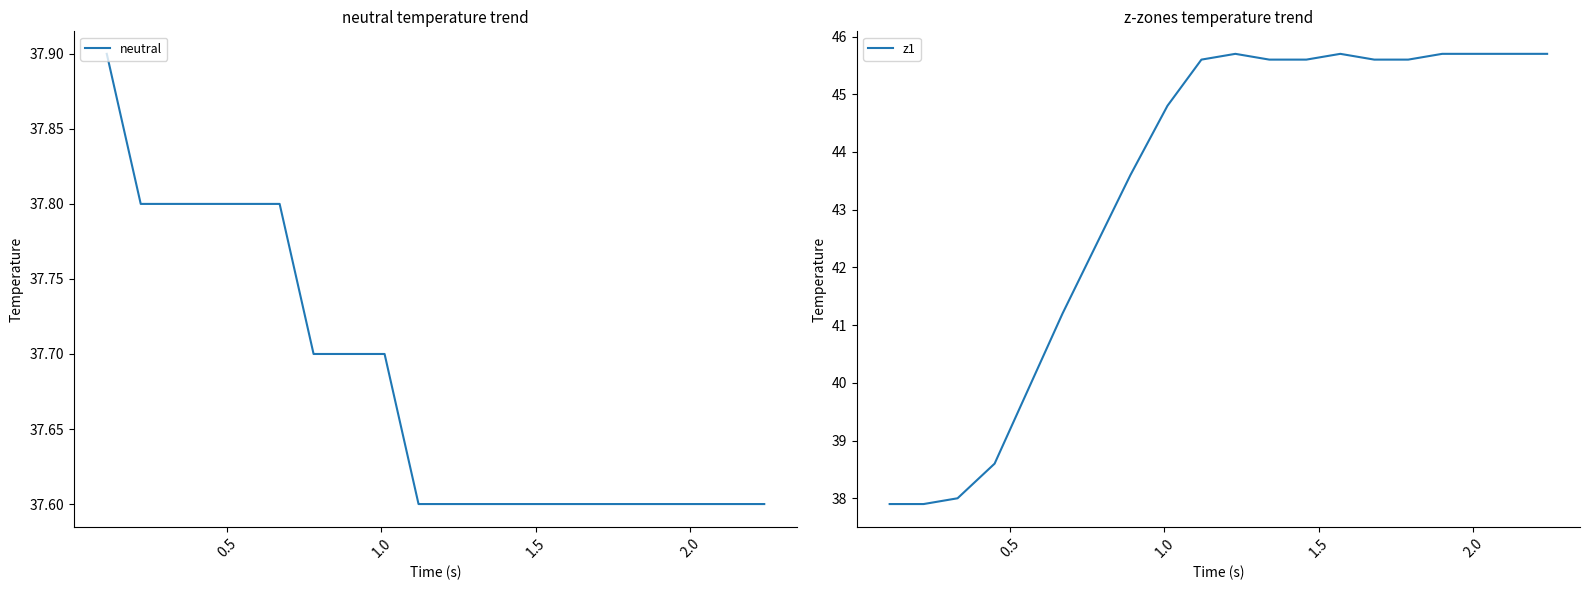

Reading left to right, transcribe all the data shown in this chart.

neutral: 37.9	37.8	37.8	37.8	37.8	37.8	37.7	37.7	37.7	37.6	37.6	37.6	37.6	37.6	37.6	37.6	37.6	37.6	37.6	37.6
z1: 37.9	37.9	38.0	38.6	39.9	41.2	42.4	43.6	44.8	45.6	45.7	45.6	45.6	45.7	45.6	45.6	45.7	45.7	45.7	45.7